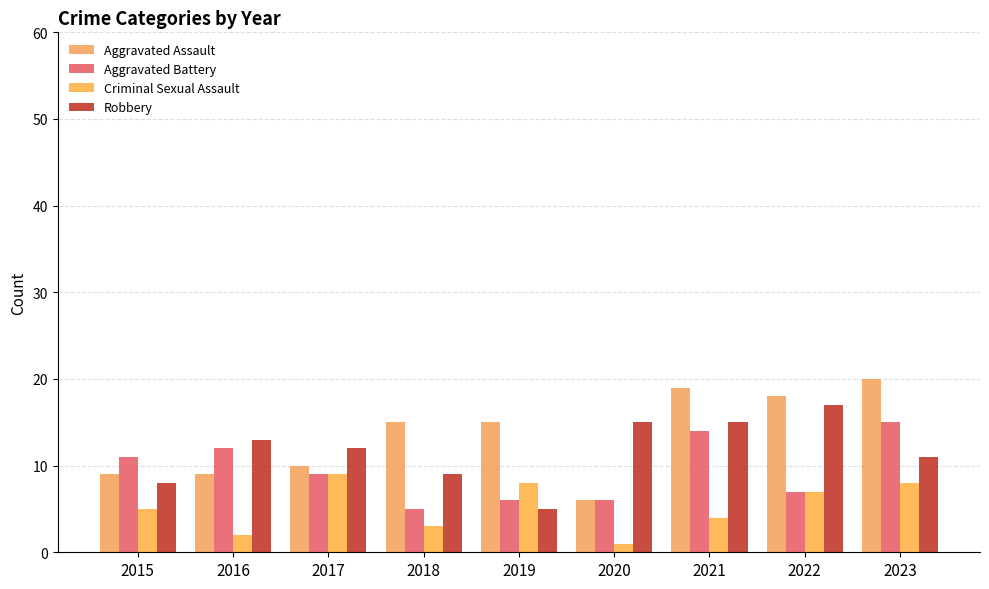

At which category is the sum across all series the highest?

2023